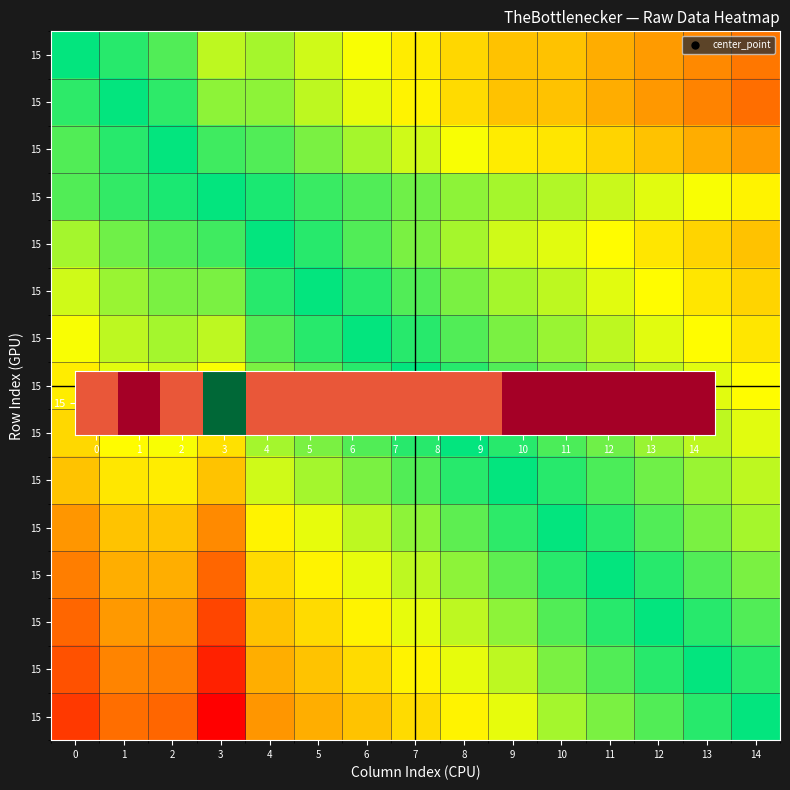

How many data points does each series have?

15